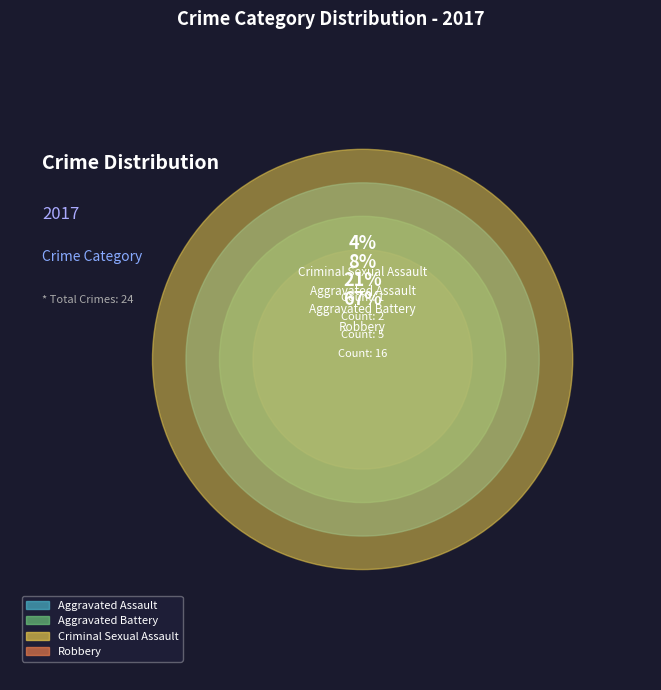

To the nearest percent, what is the difference between the largest and smallest slice percentages?

63%